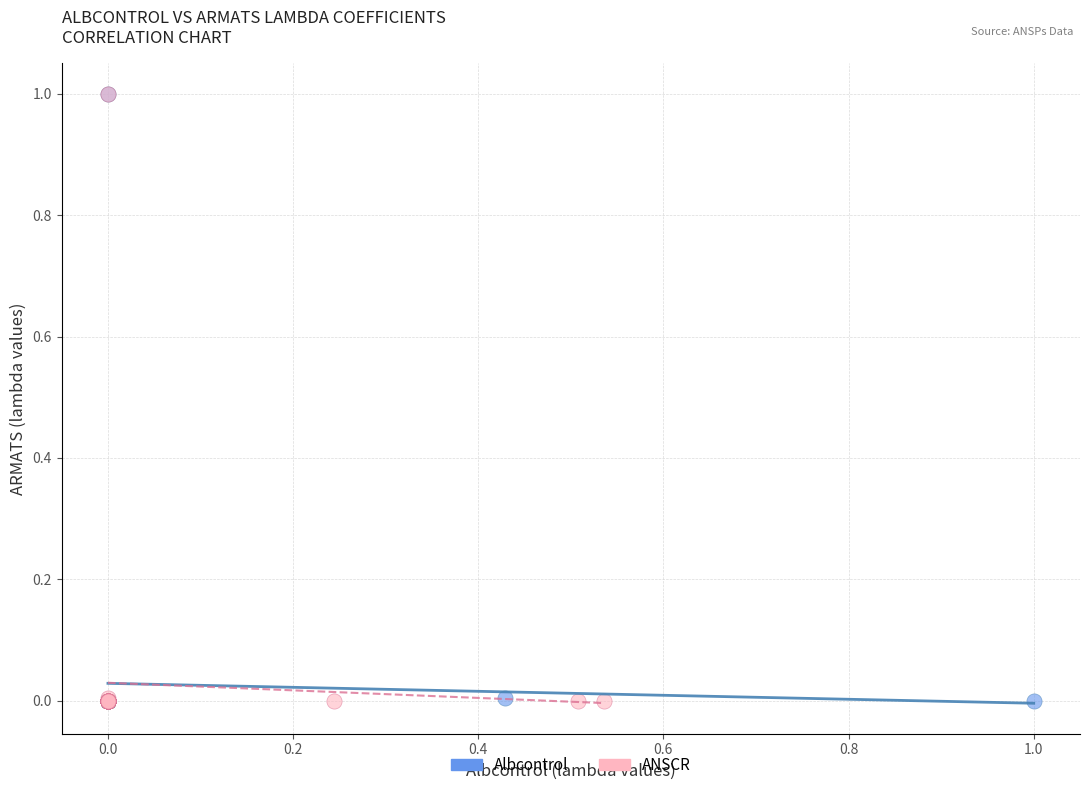

What are all the series names shown in the legend?

Albcontrol, ANSCR